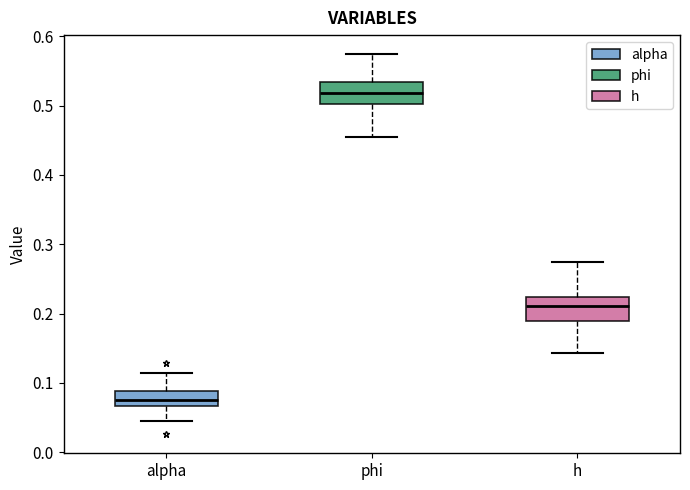

Reading left to right, transcribe this box plot: for each box, give where its median line is, the range the box spans, and where its two whiskers end, as read against the y-axis. The values are not printed on the chart, so give them approximately, as read against the axis.

alpha: median 0.08, box 0.07 to 0.09, whiskers 0.04 to 0.11
phi: median 0.52, box 0.50 to 0.53, whiskers 0.46 to 0.57
h: median 0.21, box 0.19 to 0.22, whiskers 0.14 to 0.28